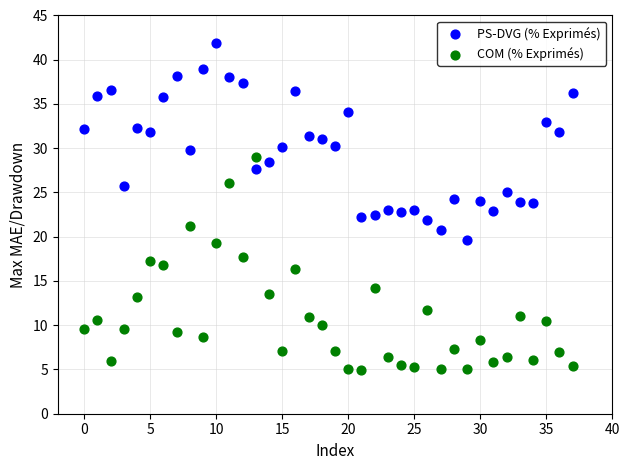

Across all data points, what is the range of Y values (max minus min)?

36.9